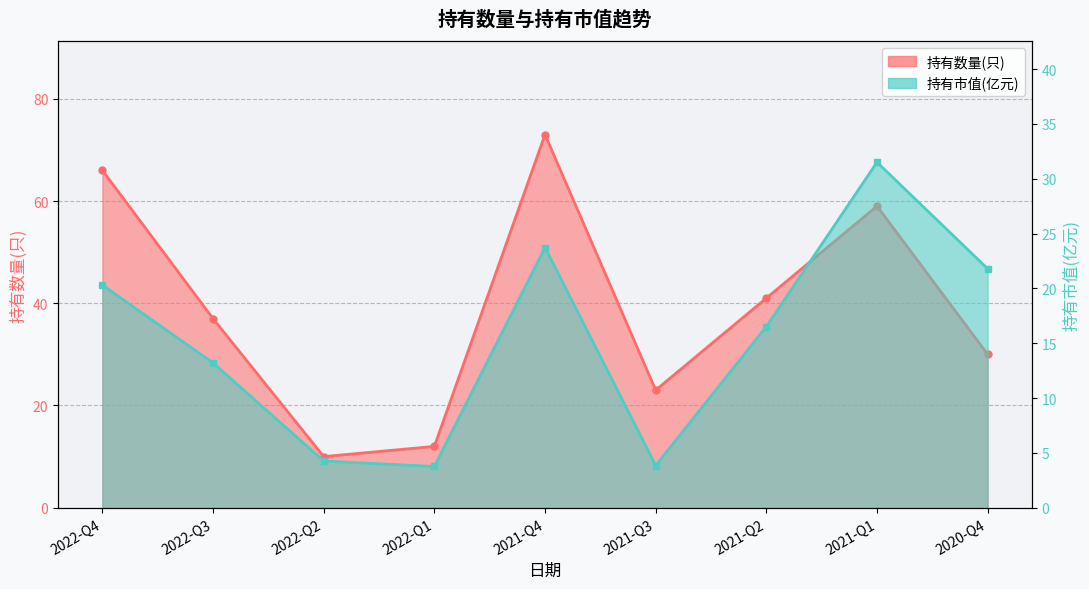

Reading right to left, extract all data points from this chart.

持有数量(只): 2020-Q4=30.0	2021-Q1=59.0	2021-Q2=41.0	2021-Q3=23.0	2021-Q4=73.0	2022-Q1=12.0	2022-Q2=10.0	2022-Q3=37.0	2022-Q4=66.0
持有市值(亿元): 2020-Q4=21.8	2021-Q1=31.5	2021-Q2=16.5	2021-Q3=3.9	2021-Q4=23.7	2022-Q1=3.8	2022-Q2=4.3	2022-Q3=13.2	2022-Q4=20.3